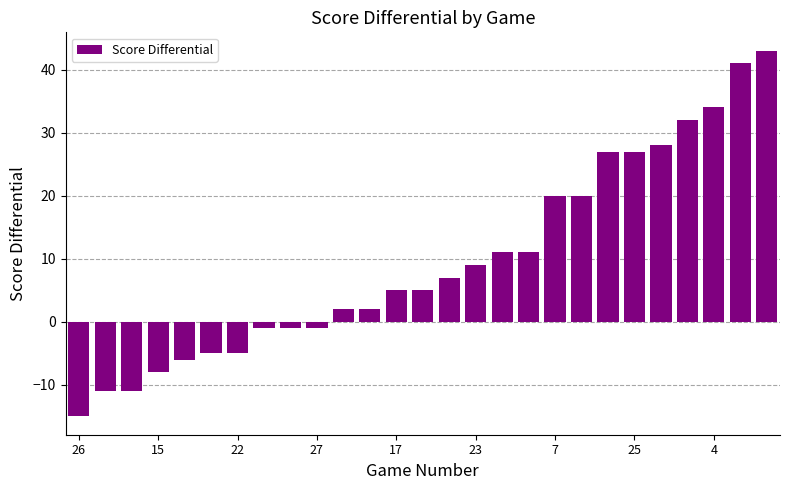

What is the maximum value shown in the chart?

43